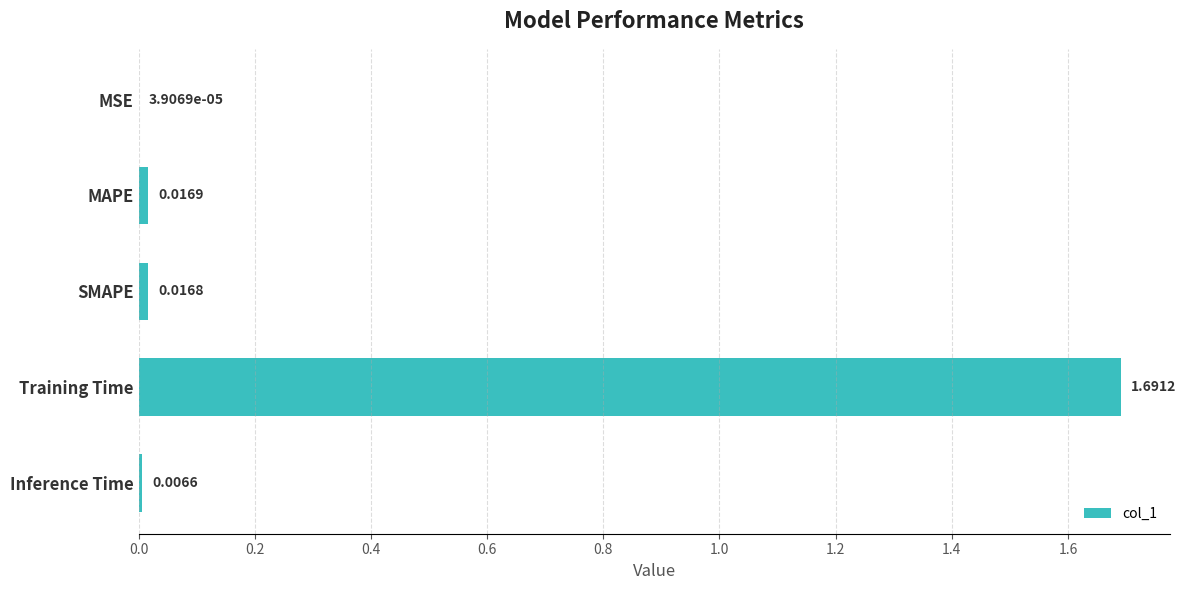

Which has a higher value, SMAPE or MSE?

SMAPE